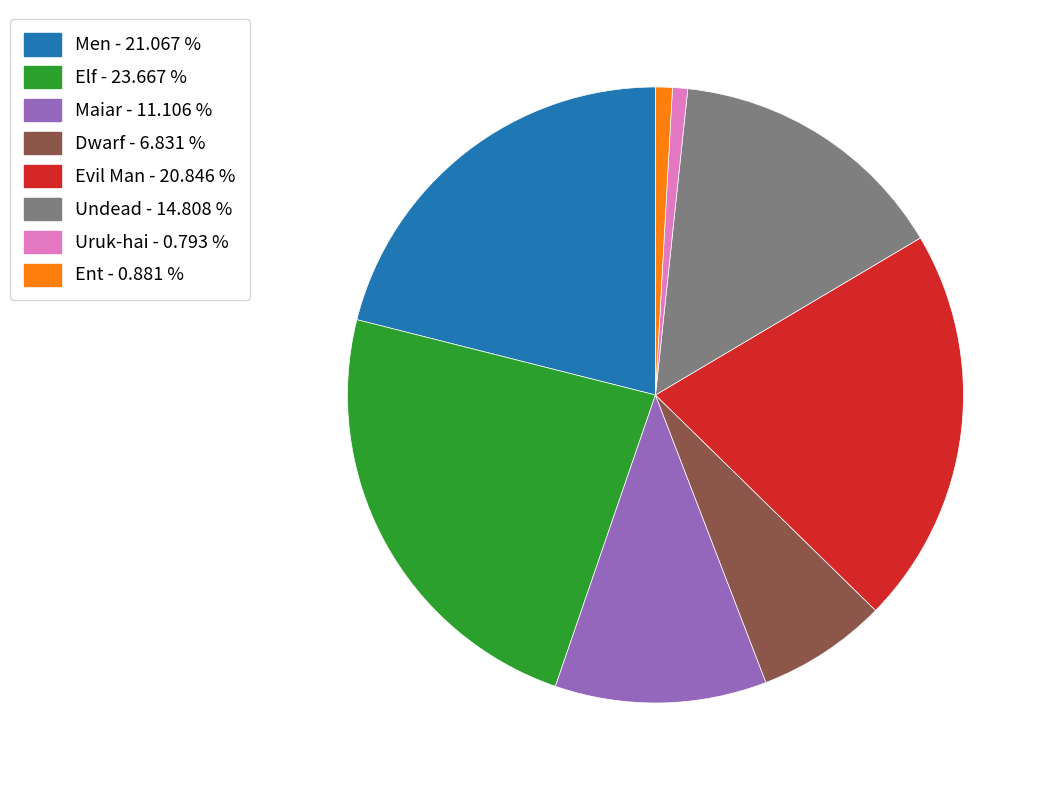

Does Evil Man - 20.846 % represent more than half of the total?

No